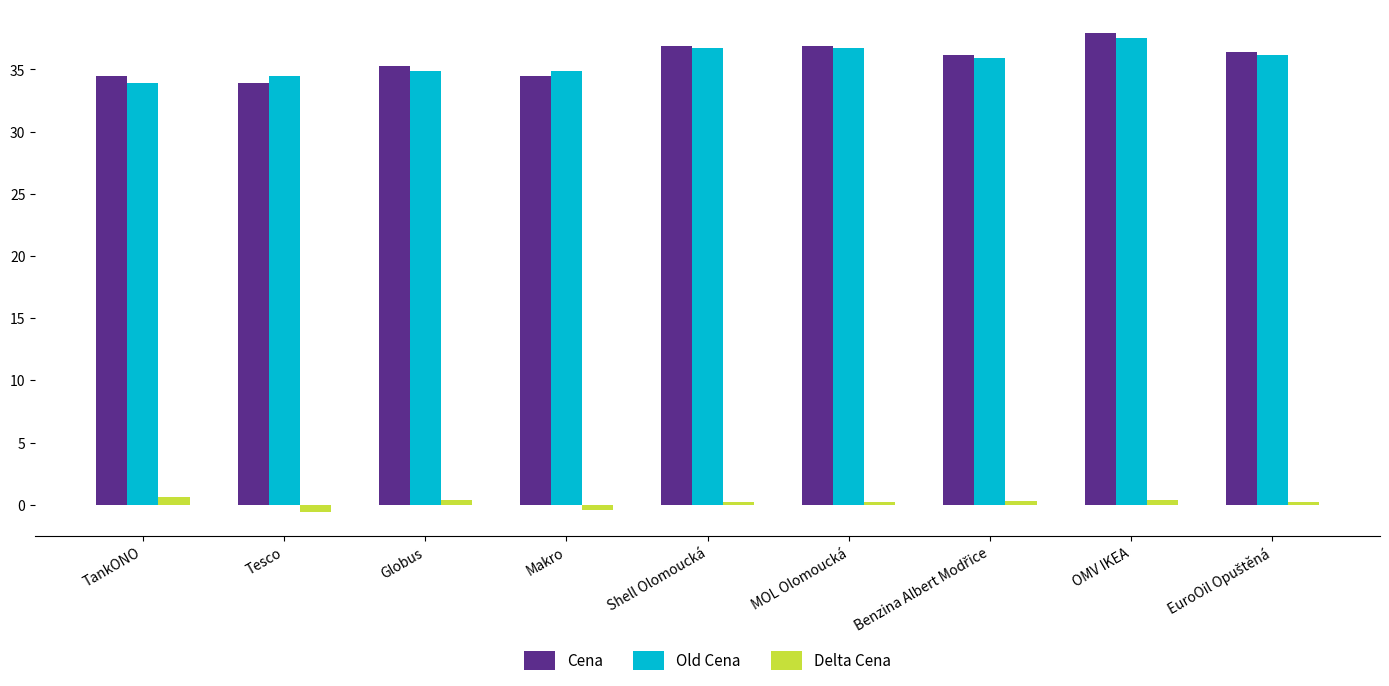

What are all the series names shown in the legend?

Cena, Old Cena, Delta Cena